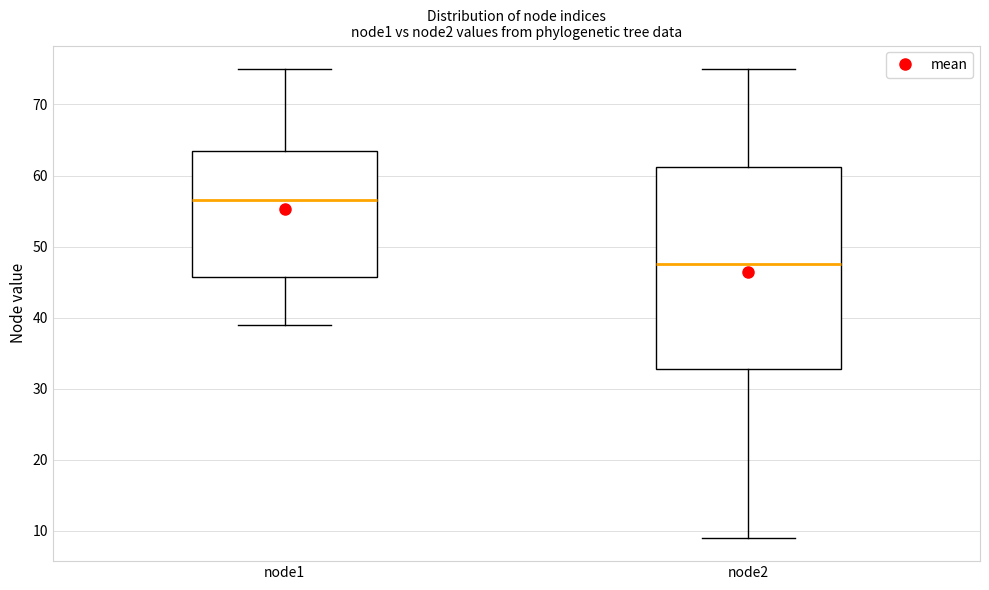

Where does the lower whisker of the box for node2 end on the y-axis? The values are not printed on the chart, so give them approximately, as read against the axis.

9